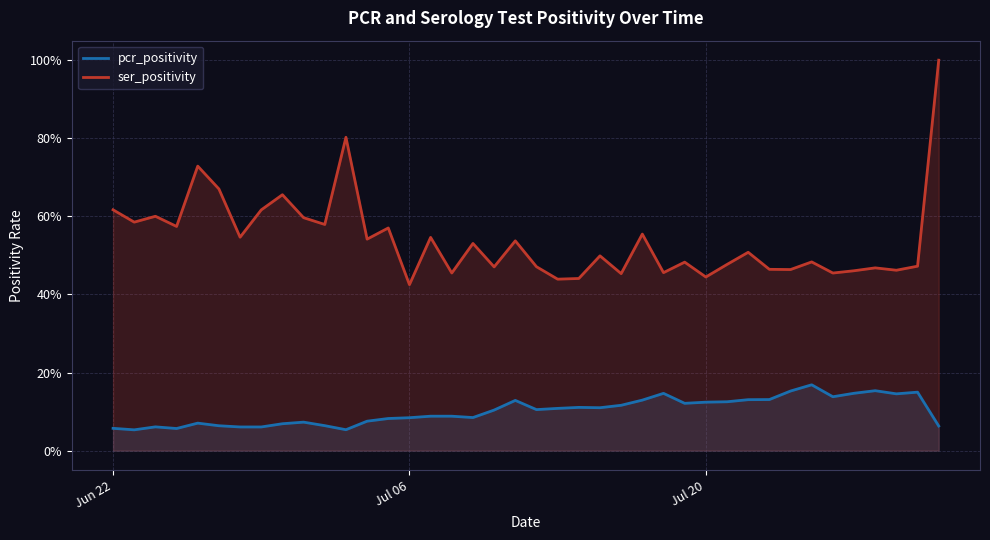

What is the maximum value shown in the chart?

1.0